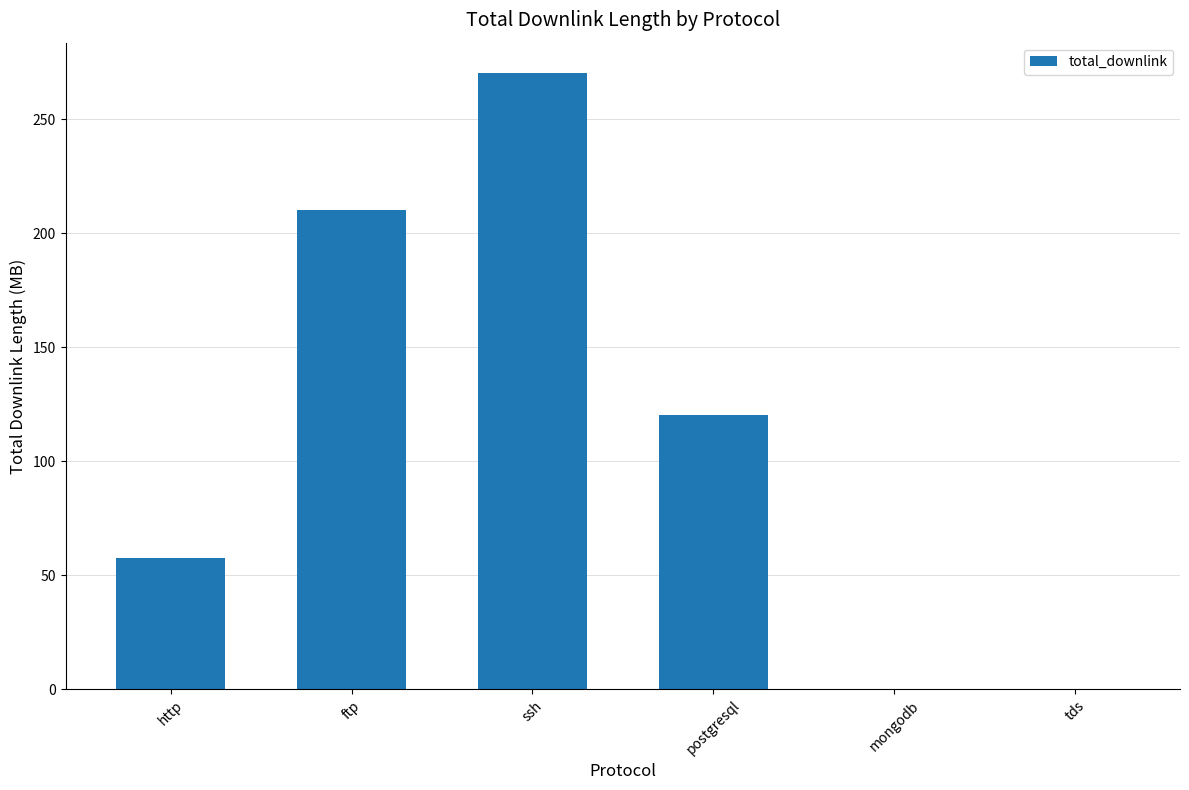

True or false: the data shows 0.0 at tds.

True